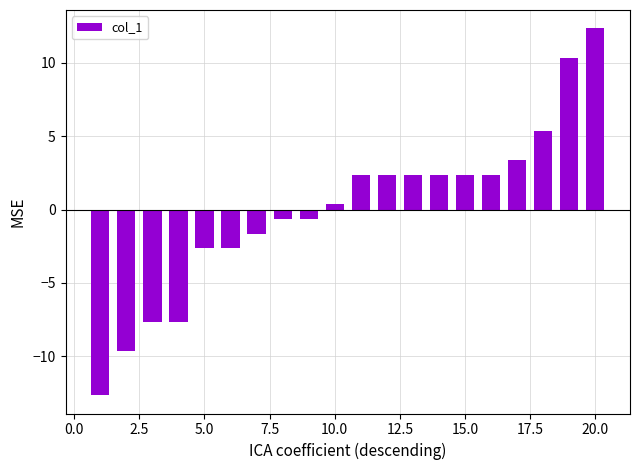

Does the chart contain stacked bars?

No